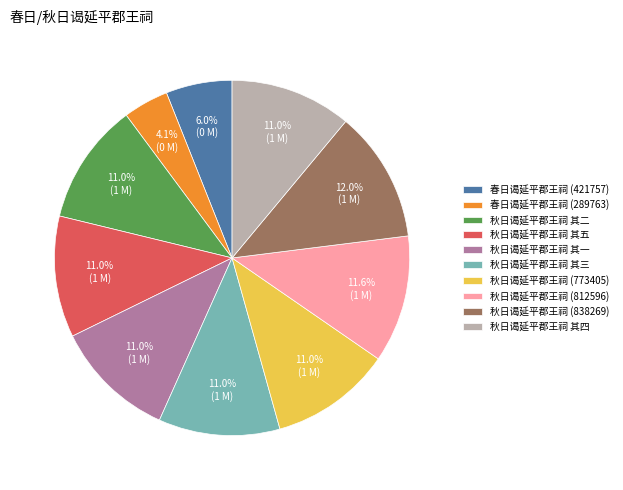

To the nearest percent, what portion does 秋日谒延平郡王祠 (838269) represent?

12%